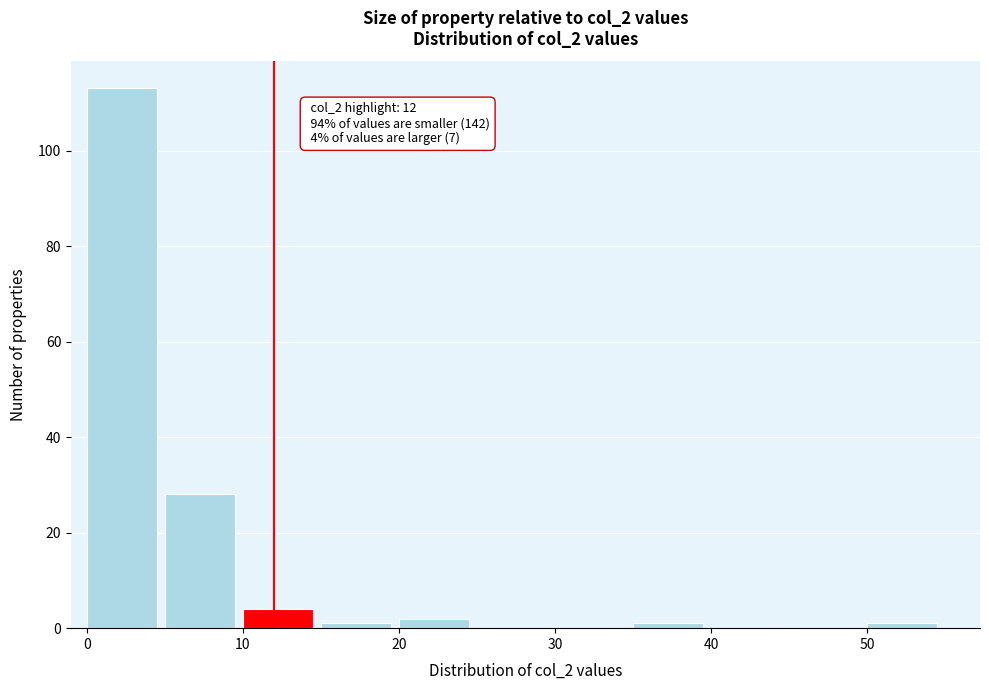

Over which range of the x-axis is the bar tallest?

0 to 5